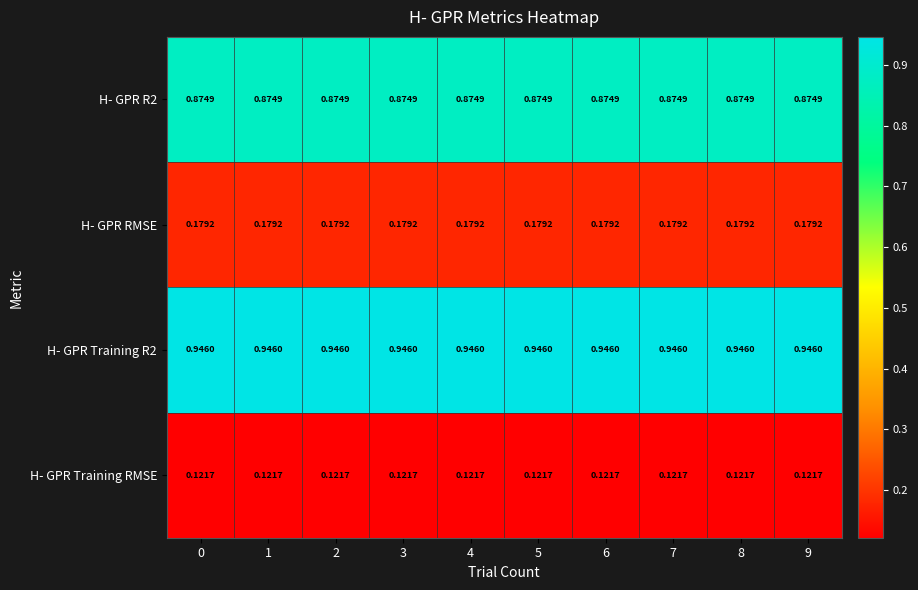

Count the number of data series in this chart.

4